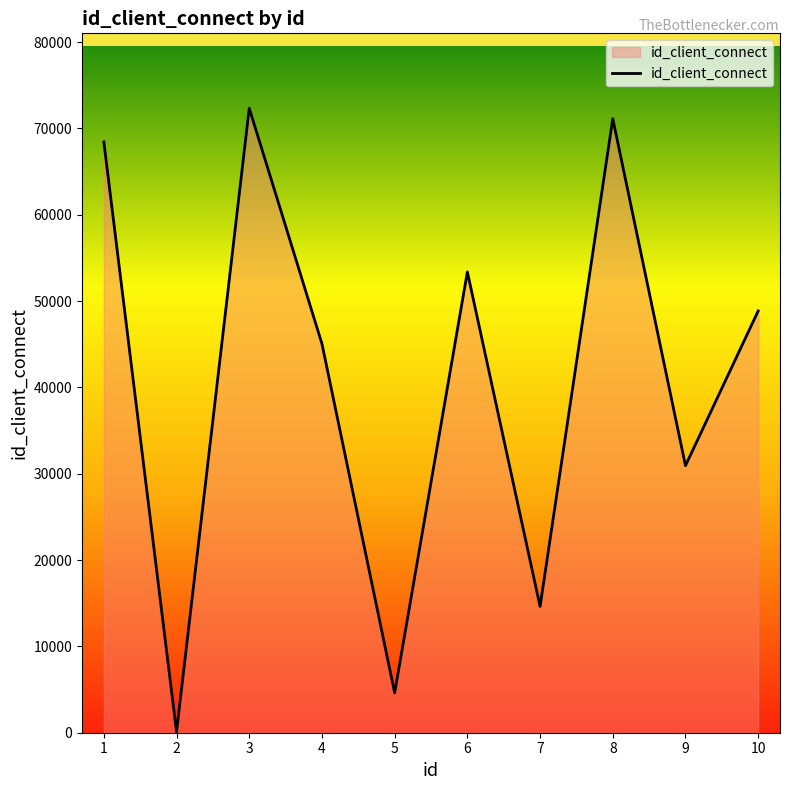

List the labels in order of value, smallest first.

2, 5, 7, 9, 4, 10, 6, 1, 8, 3